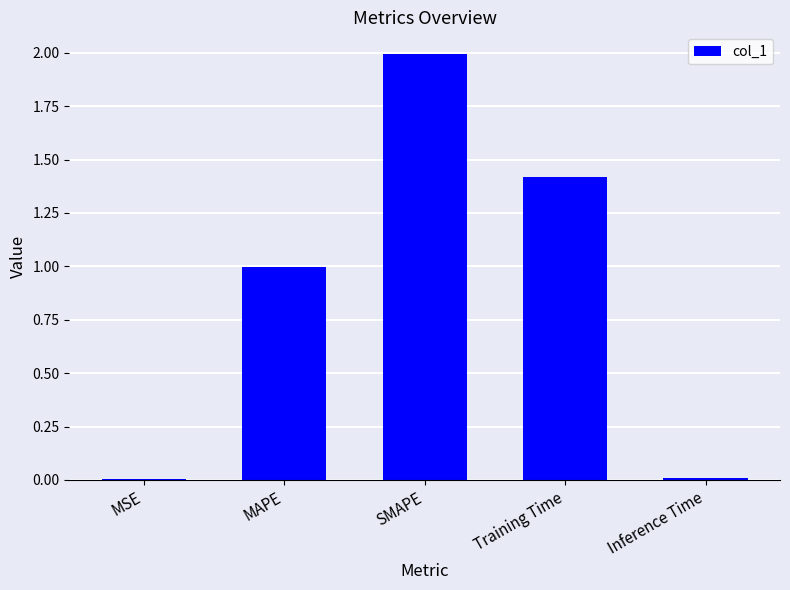

Which has a higher value, MAPE or Inference Time?

MAPE